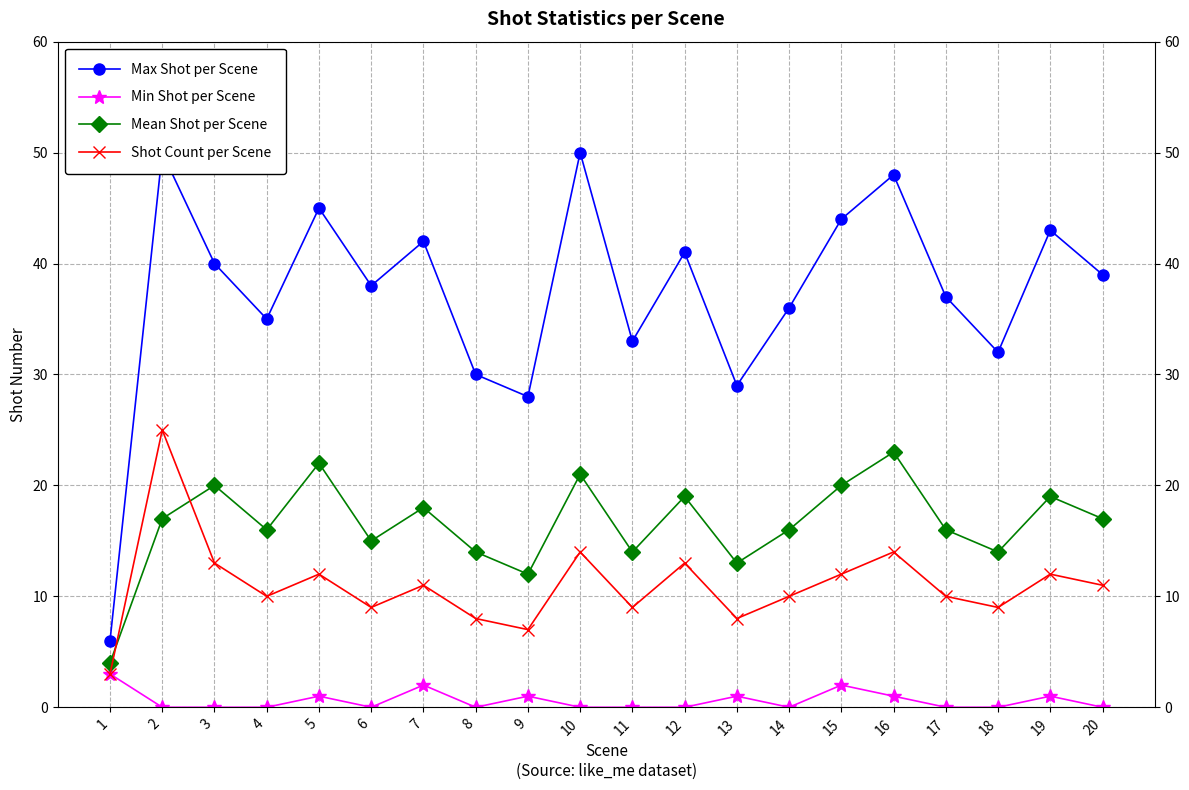

Reading left to right, what are all the values shown in this chart?

Max Shot per Scene: 6	50	40	35	45	38	42	30	28	50	33	41	29	36	44	48	37	32	43	39
Min Shot per Scene: 3	0	0	0	1	0	2	0	1	0	0	0	1	0	2	1	0	0	1	0
Mean Shot per Scene: 4	17	20	16	22	15	18	14	12	21	14	19	13	16	20	23	16	14	19	17
Shot Count per Scene: 3	25	13	10	12	9	11	8	7	14	9	13	8	10	12	14	10	9	12	11